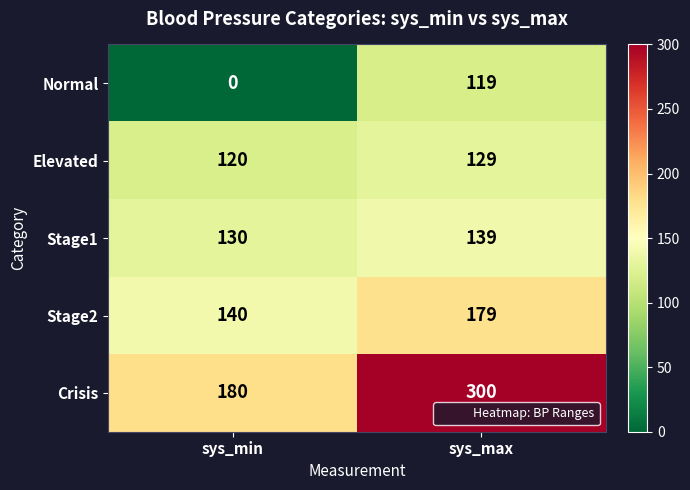

What is the difference between the highest and lowest values at sys_min?

180